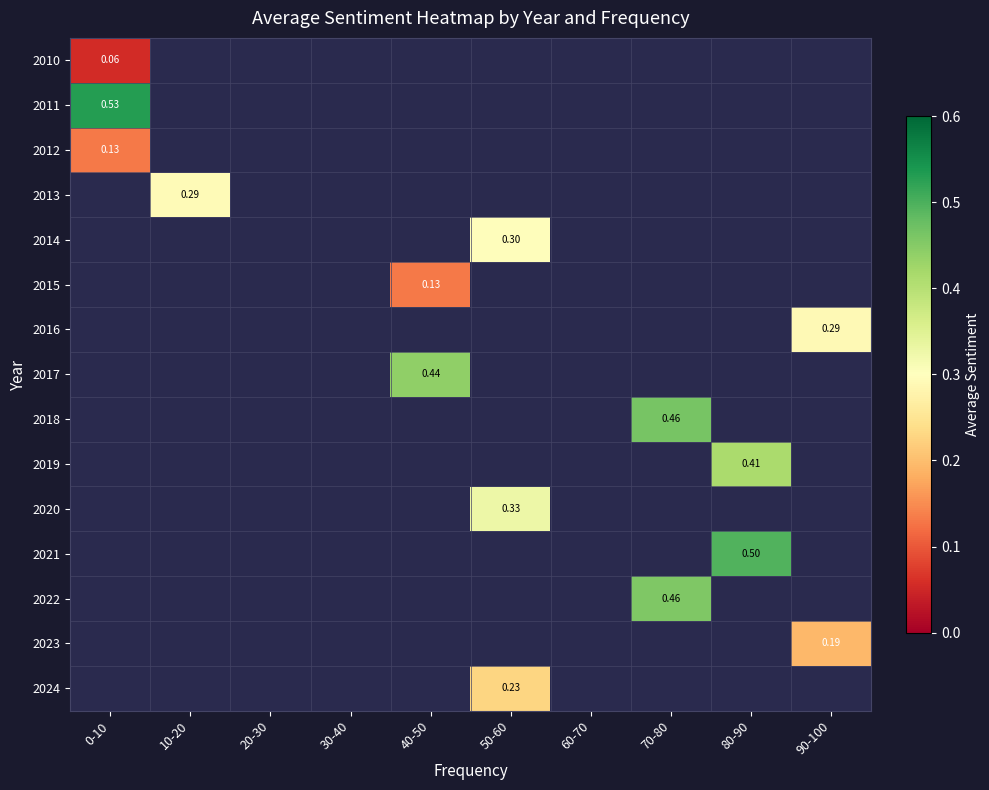

What is the smallest value displayed?

0.1